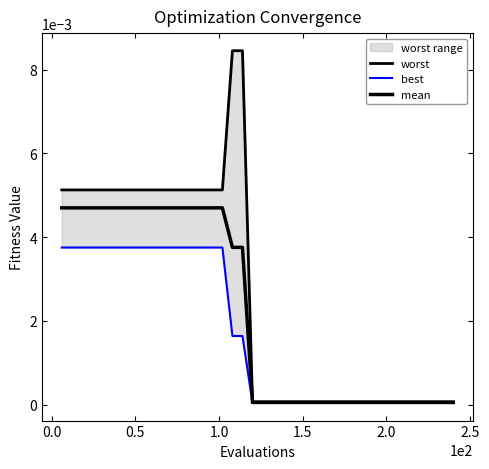

Which series has the largest total across all categories?

worst_line